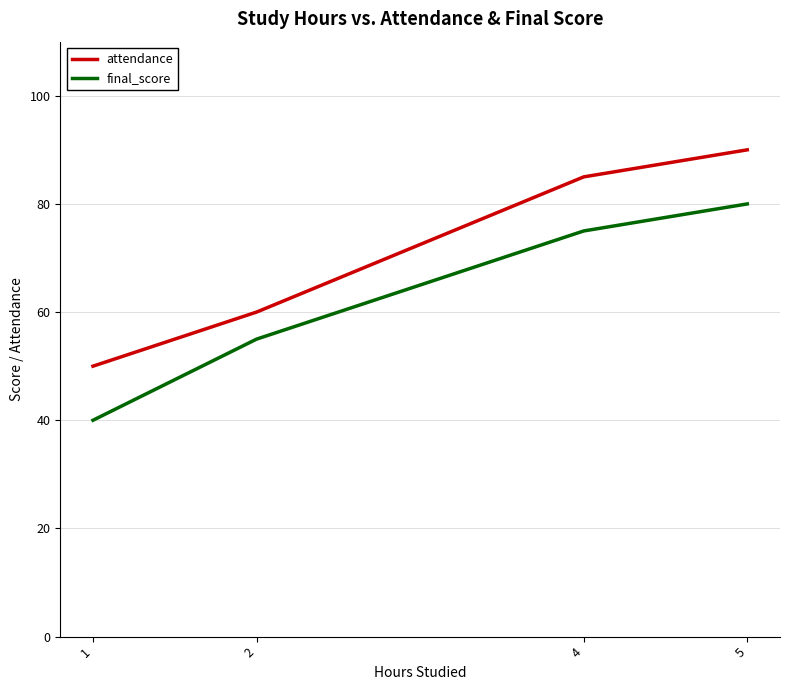

Count the number of data series in this chart.

2